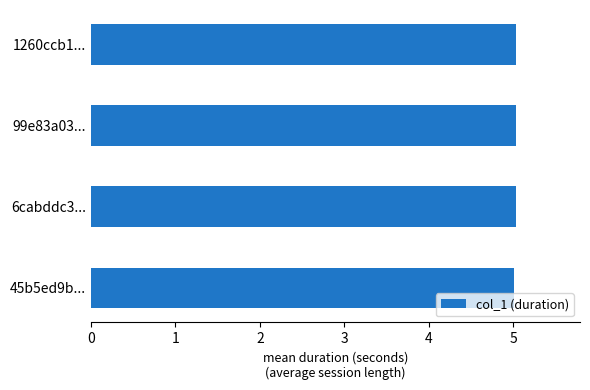

What is the ratio of the value at 6cabddc3... to the value at 45b5ed9b...?

1.0